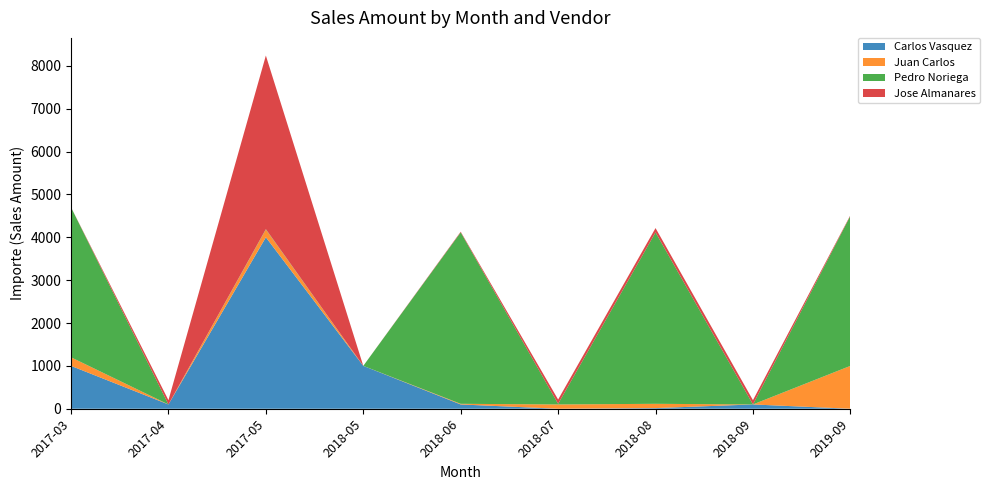

Reading left to right, what are all the values shown in this chart?

Carlos Vasquez: 2017-03=1000	2017-04=100	2017-05=4000	2018-05=1000	2018-06=100	2018-07=0	2018-08=15	2018-09=100	2019-09=0
Juan Carlos: 2017-03=200	2017-04=0	2017-05=180	2018-05=0	2018-06=15	2018-07=100	2018-08=100	2018-09=0	2019-09=1000
Pedro Noriega: 2017-03=3500	2017-04=0	2017-05=10	2018-05=0	2018-06=4000	2018-07=15	2018-08=4000	2018-09=0	2019-09=3500
Jose Almanares: 2017-03=0	2017-04=100	2017-05=4050	2018-05=0	2018-06=15	2018-07=100	2018-08=100	2018-09=100	2019-09=15